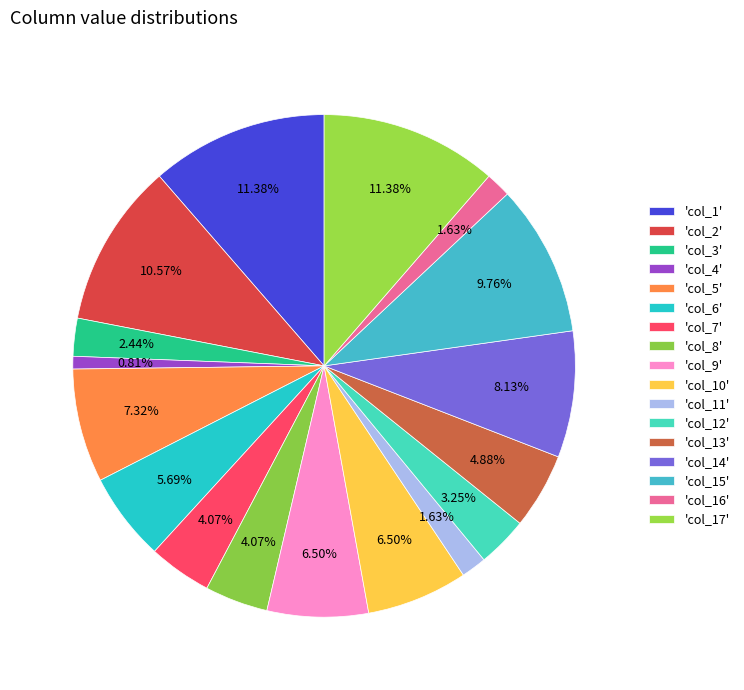

Is there a majority slice in this chart?

No